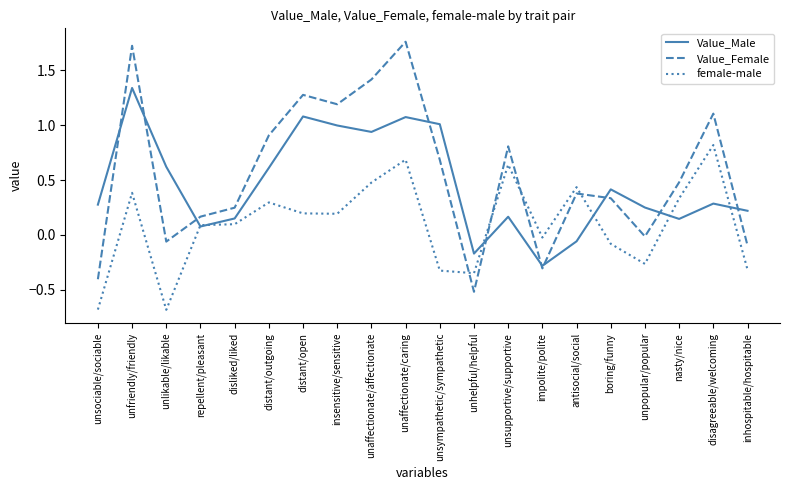

Rank the series by their average value, from lowest to highest.

female-male, Value_Male, Value_Female